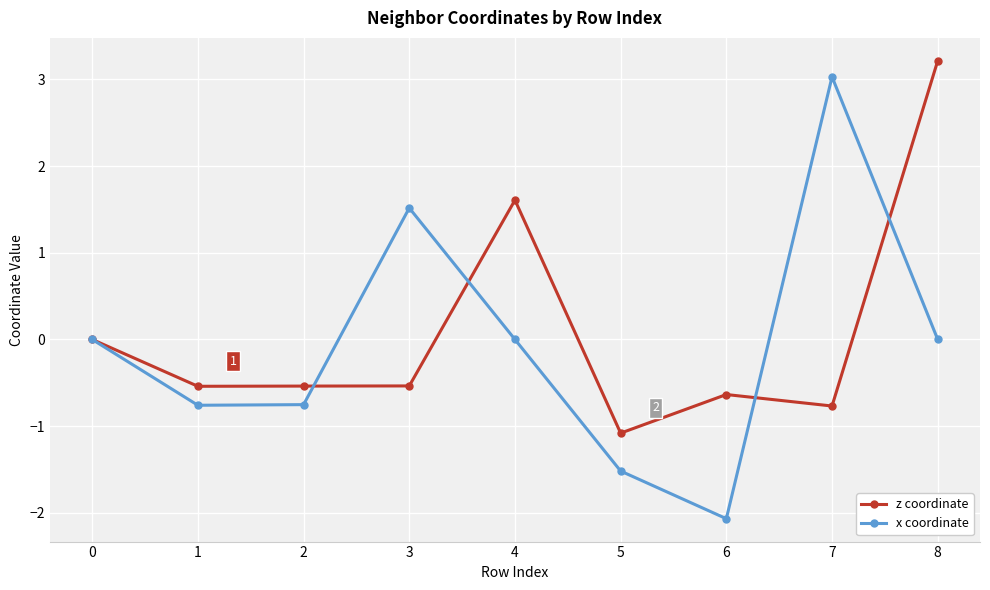

At 8, list the series in order from smallest to largest.

x coordinate, z coordinate